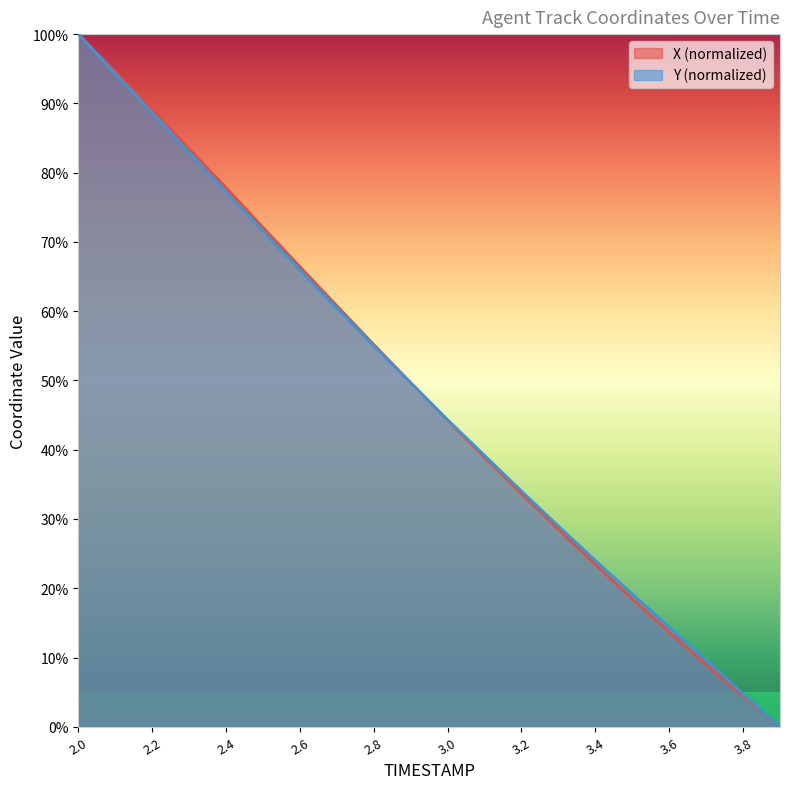

Reading left to right, transcribe all the data shown in this chart.

X: 100.0	94.6	89.1	83.5	77.8	72.1	66.4	60.8	55.2	49.7	44.3	38.9	33.7	28.5	23.4	18.5	13.7	9.0	4.5	0.0
Y: 100.0	94.3	88.7	82.9	77.2	71.6	66.0	60.4	55.0	49.7	44.3	39.2	34.0	29.0	24.0	19.2	14.4	9.6	4.8	0.0